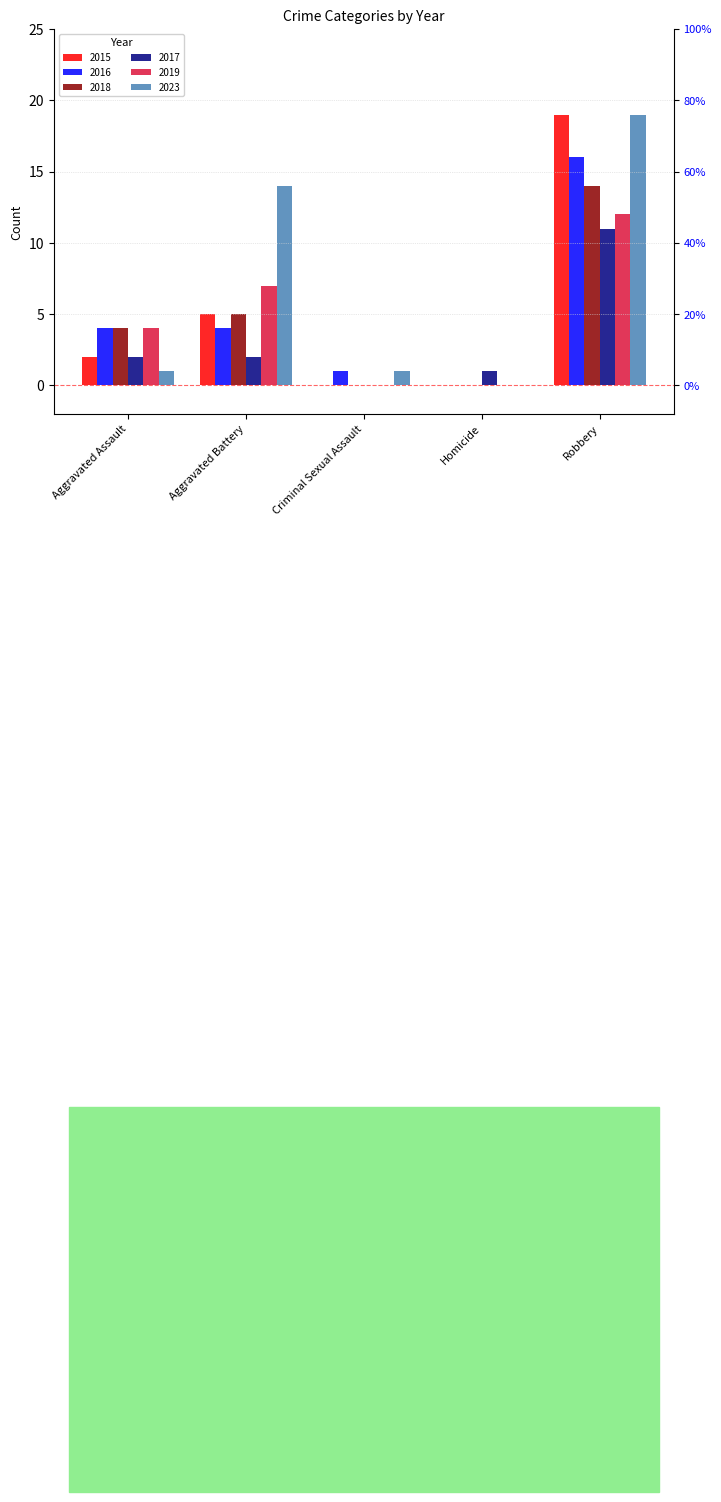

Is it true that 2019 equals 8 at Homicide?

False